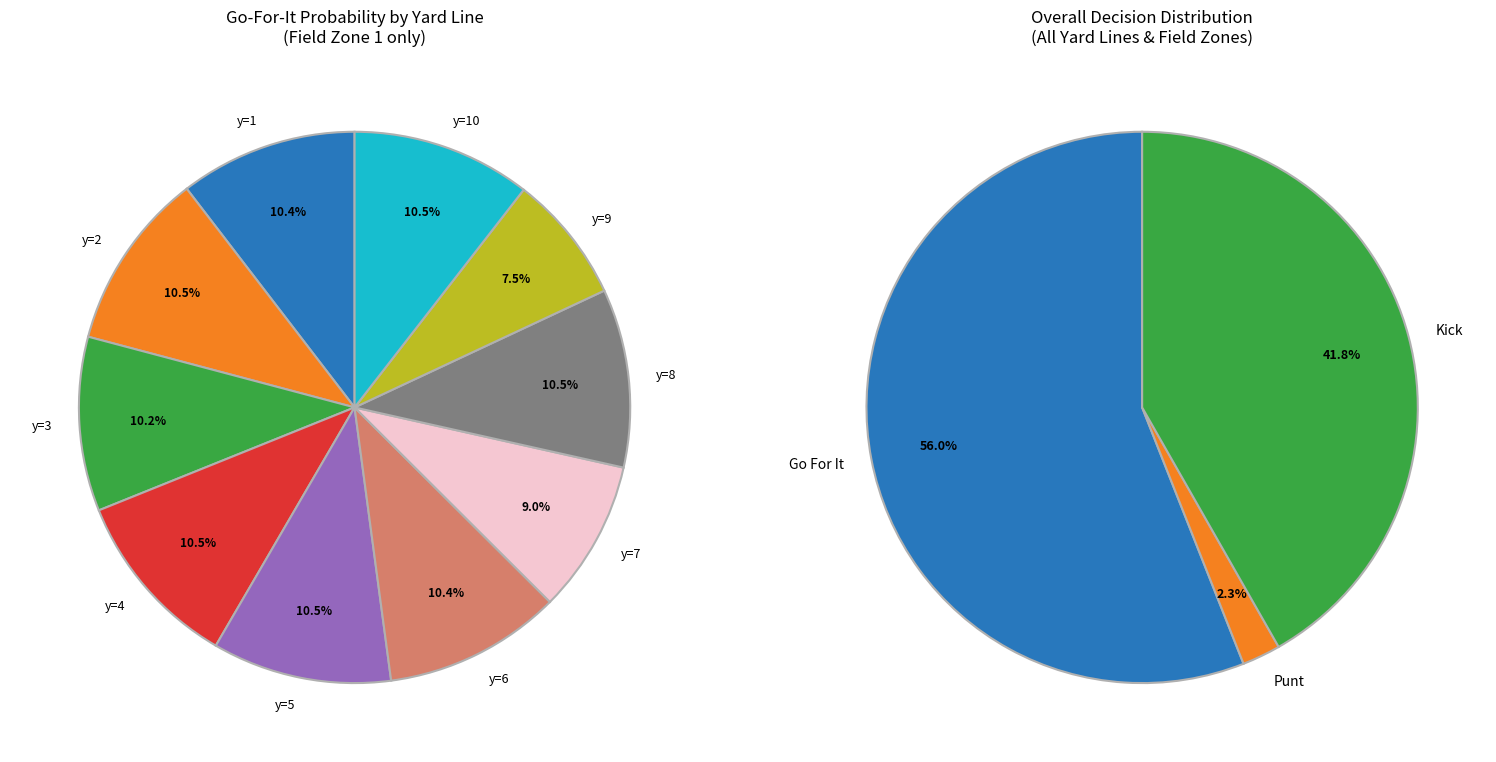

Is it true that 6 is 1% of the pie?

False